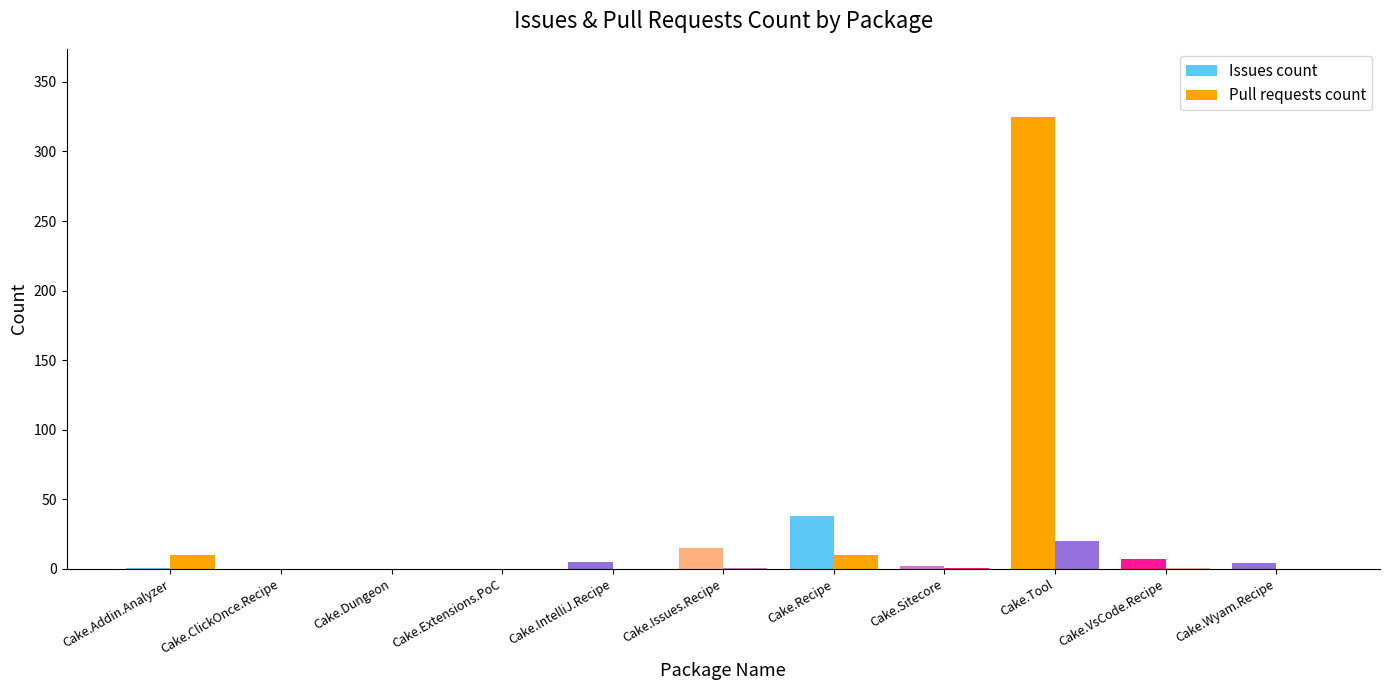

Reading left to right, transcribe all the data shown in this chart.

Issues count: Cake.Addin.Analyzer=1	Cake.ClickOnce.Recipe=0	Cake.Dungeon=0	Cake.Extensions.PoC=0	Cake.IntelliJ.Recipe=5	Cake.Issues.Recipe=15	Cake.Recipe=38	Cake.Sitecore=2	Cake.Tool=325	Cake.VsCode.Recipe=7	Cake.Wyam.Recipe=4
Pull requests count: Cake.Addin.Analyzer=10	Cake.ClickOnce.Recipe=0	Cake.Dungeon=0	Cake.Extensions.PoC=0	Cake.IntelliJ.Recipe=0	Cake.Issues.Recipe=1	Cake.Recipe=10	Cake.Sitecore=1	Cake.Tool=20	Cake.VsCode.Recipe=1	Cake.Wyam.Recipe=0